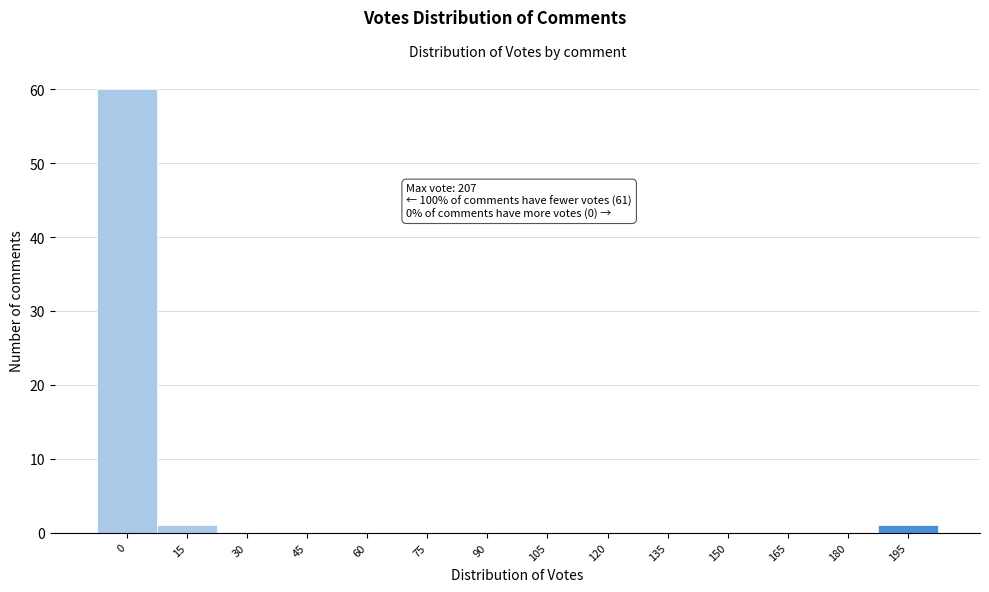

Reading left to right, extract all data points from this chart.

0=60	15=1	30=0	45=0	60=0	75=0	90=0	105=0	120=0	135=0	150=0	165=0	180=0	195=1